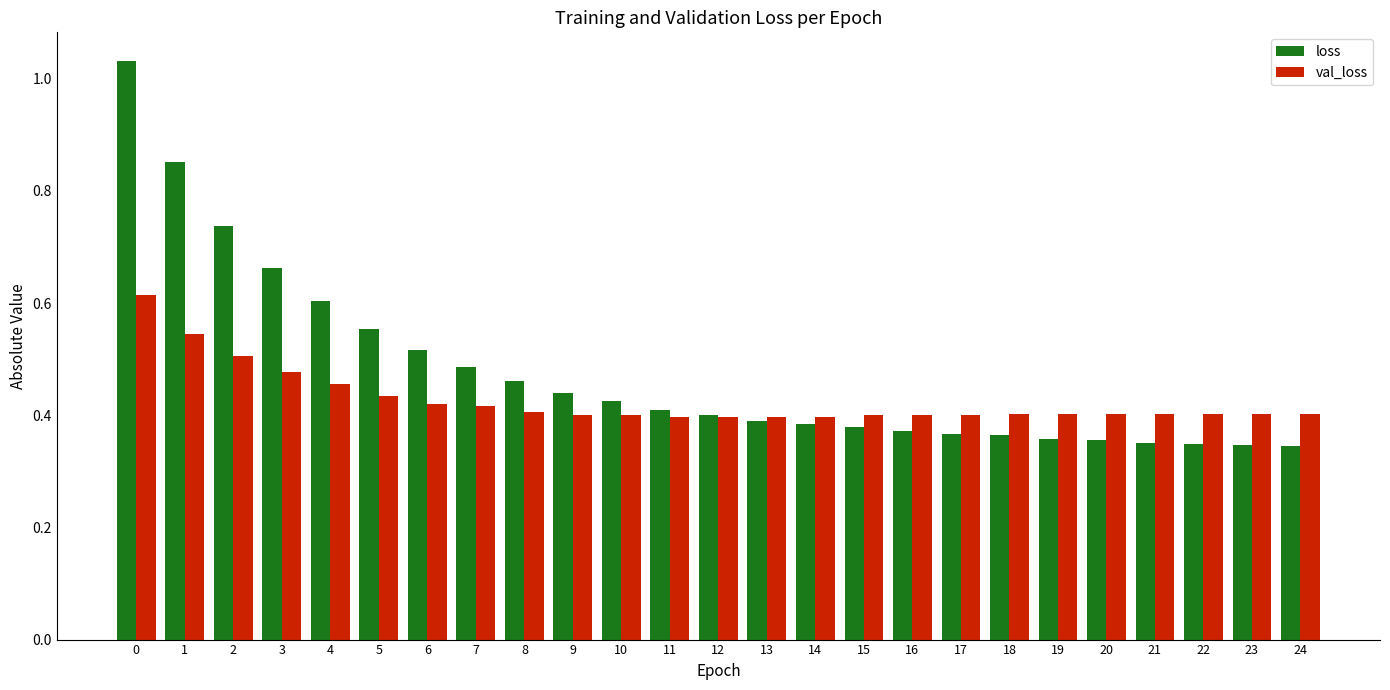

Which series has the widest spread of values?

loss